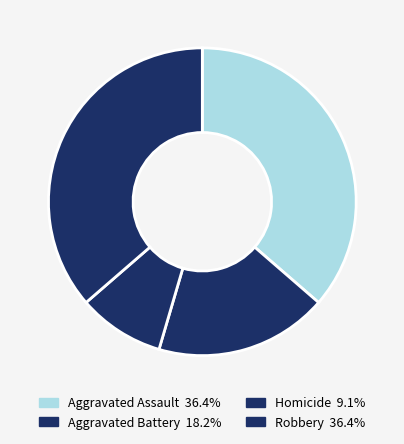

Does Homicide account for over 50% of the chart?

No